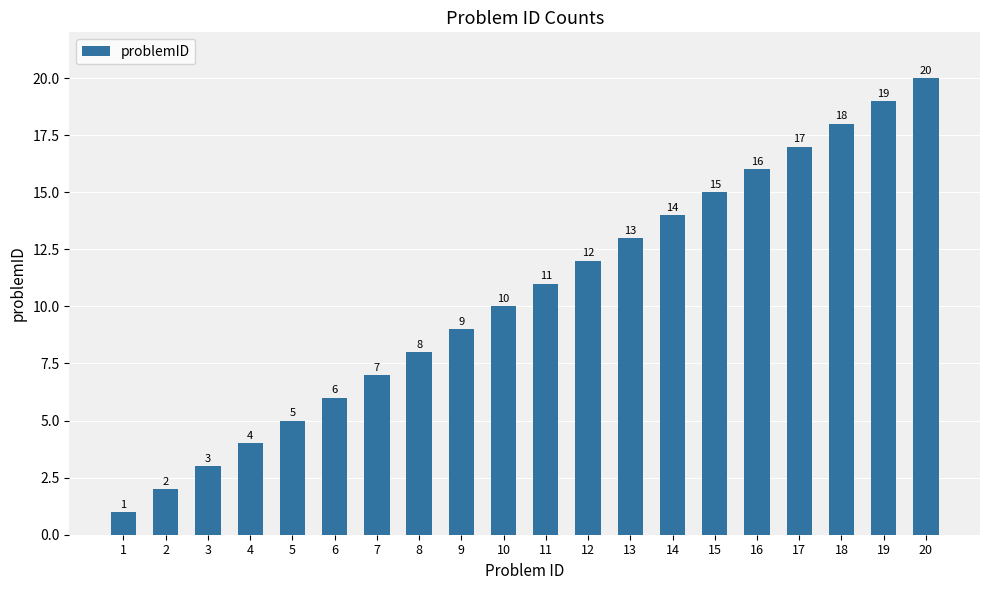

What is the difference between the maximum and minimum values?

19